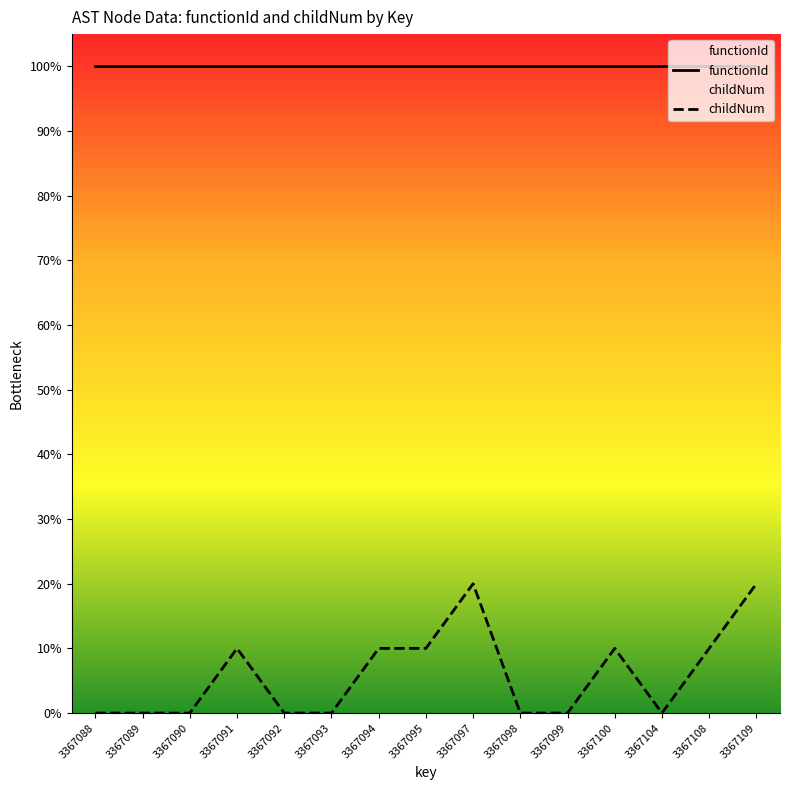

What is the change in value from 3367091 to 3367109?

+1